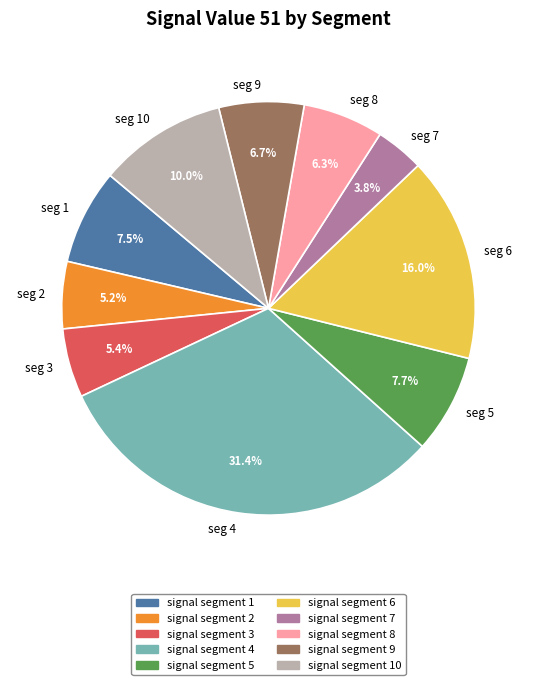

Combined, do seg 8 and seg 10 account for over 50%?

No